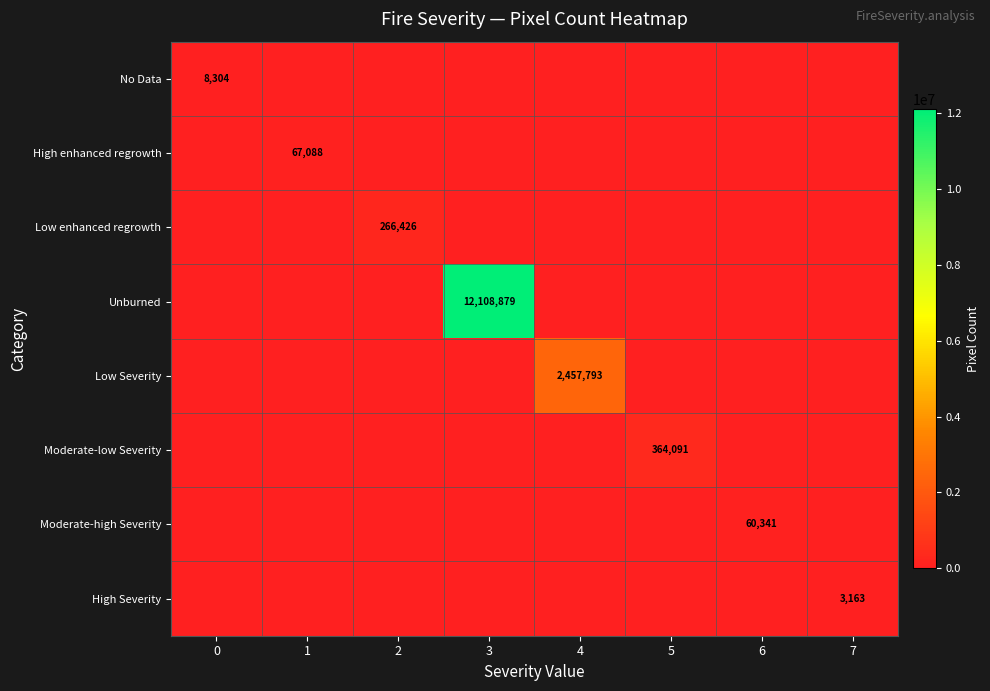

True or false: No Data has a value of 5317 at 0.

False